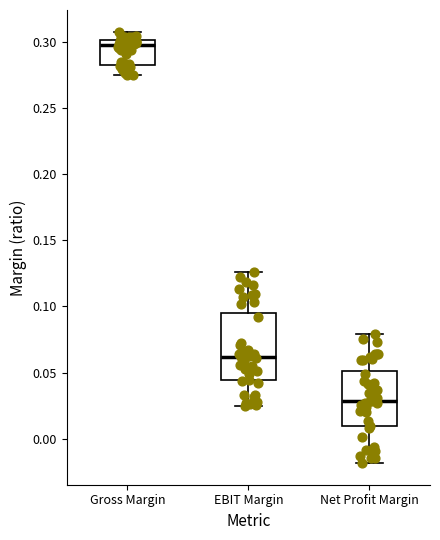

Reading left to right, read every box against the y-axis: the position of its median line, the range the box covers, and the ends of its whiskers. The values are not printed on the chart, so give them approximately, as read against the axis.

Gross Margin: median 0.300 (just below the box's upper edge), box 0.285 to 0.300, whiskers 0.275 to 0.310
EBIT Margin: median 0.060, box 0.045 to 0.095, whiskers 0.025 to 0.125
Net Profit Margin: median 0.030, box 0.010 to 0.050, whiskers -0.020 to 0.080